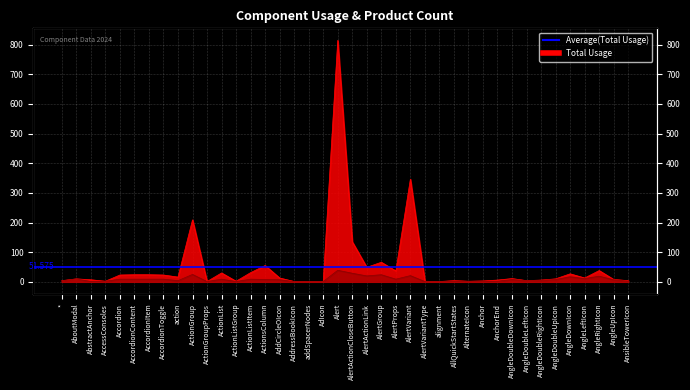

At which label is Total Usage closest to 407?

AlertVariant